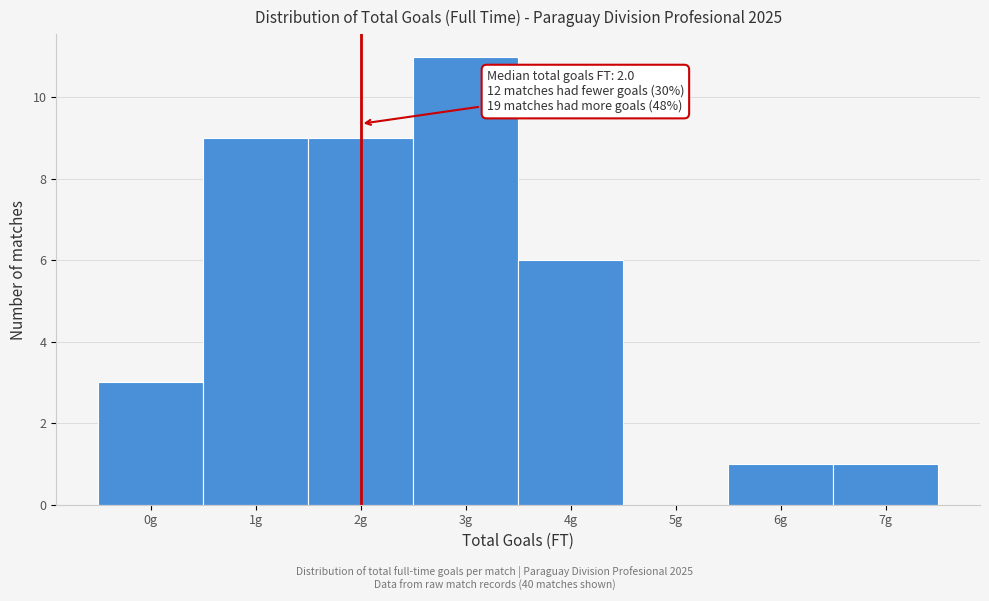

Over which range of the x-axis is the bar tallest?

2.5 to 3.5